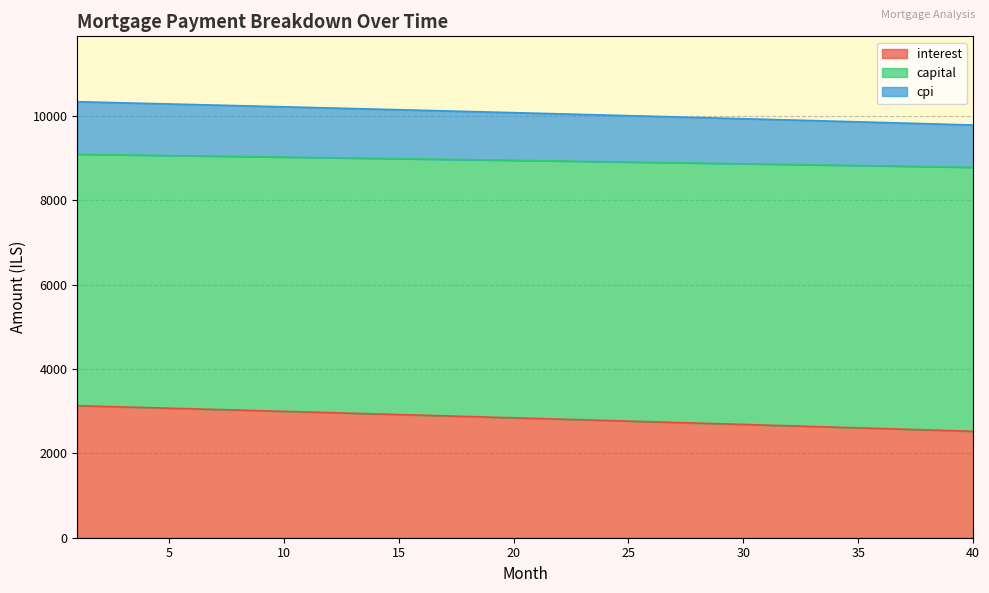

What is the total value across all series at 30?

9930.0